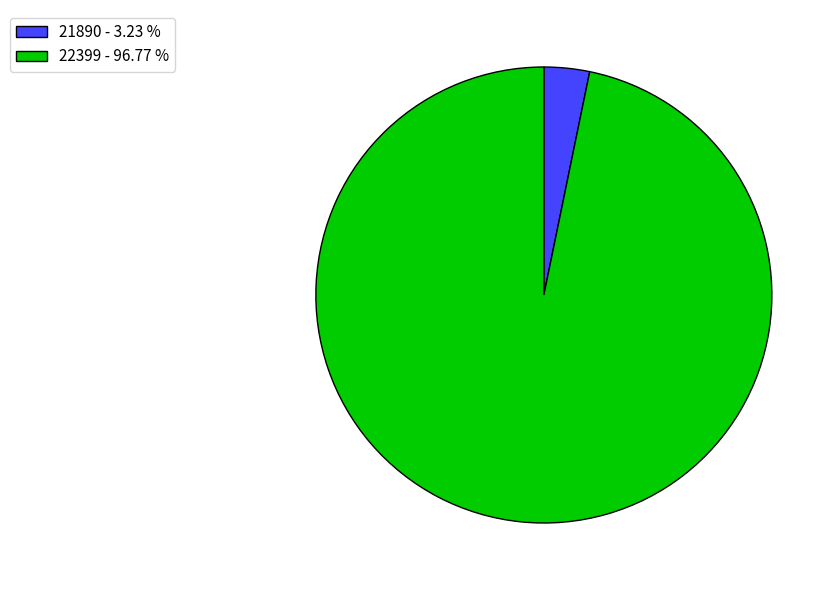

How many segments does this pie chart have?

2